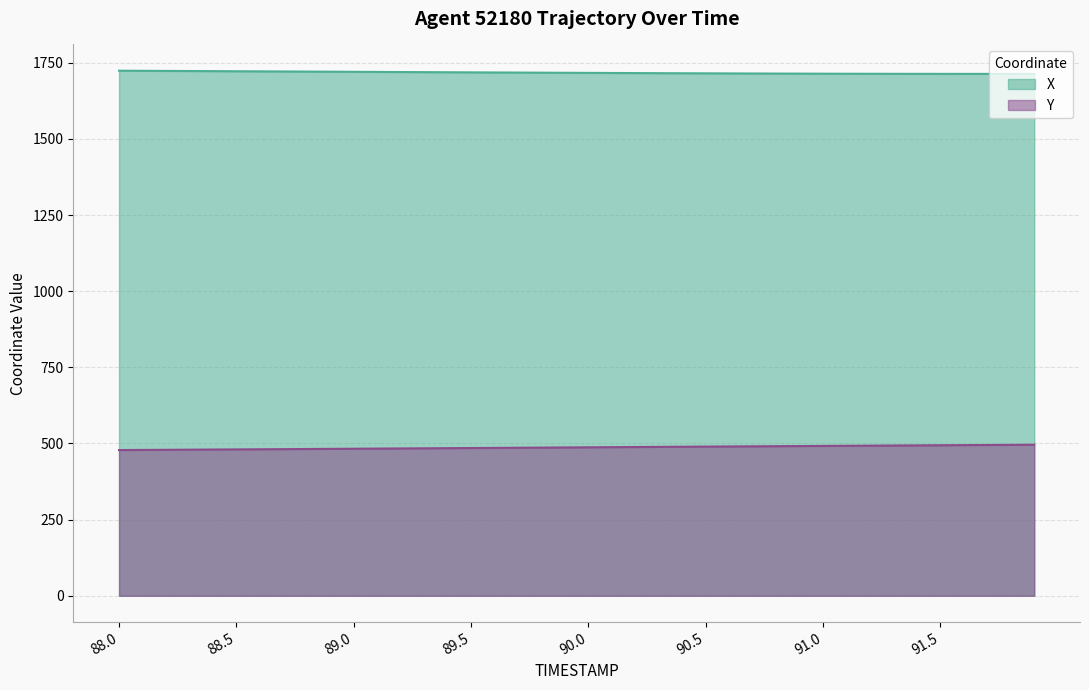

What is the maximum value for Y?

495.9